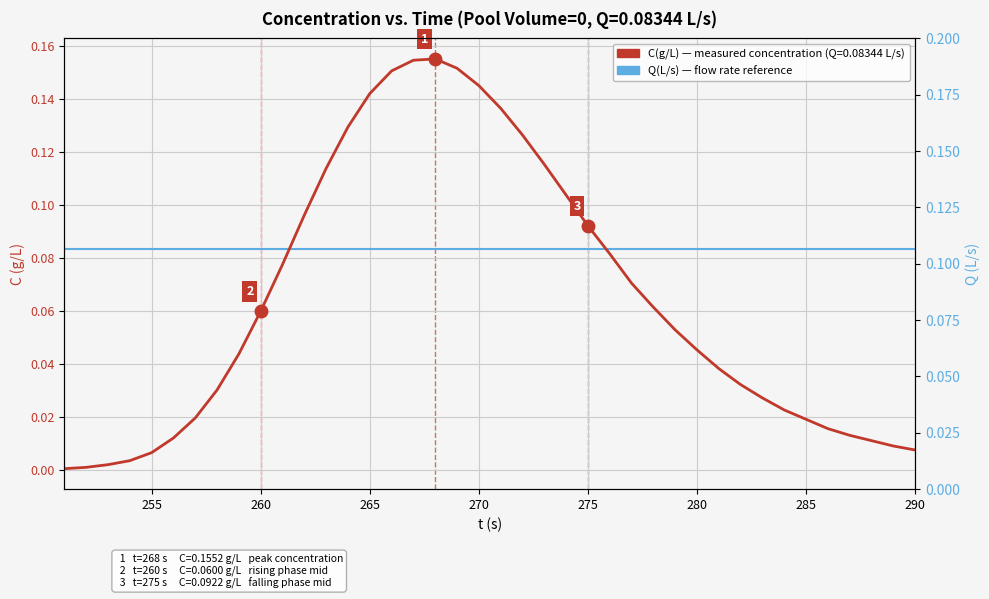

What is the value of the 12th point from the left?

0.1